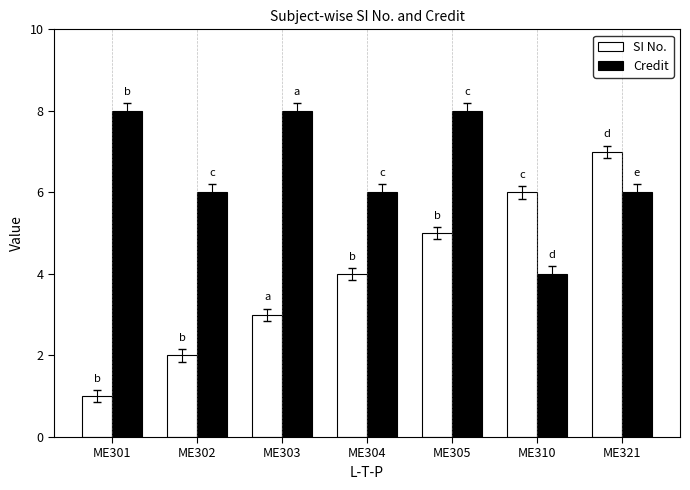

Which series changed the most between ME304 and ME305?

Credit